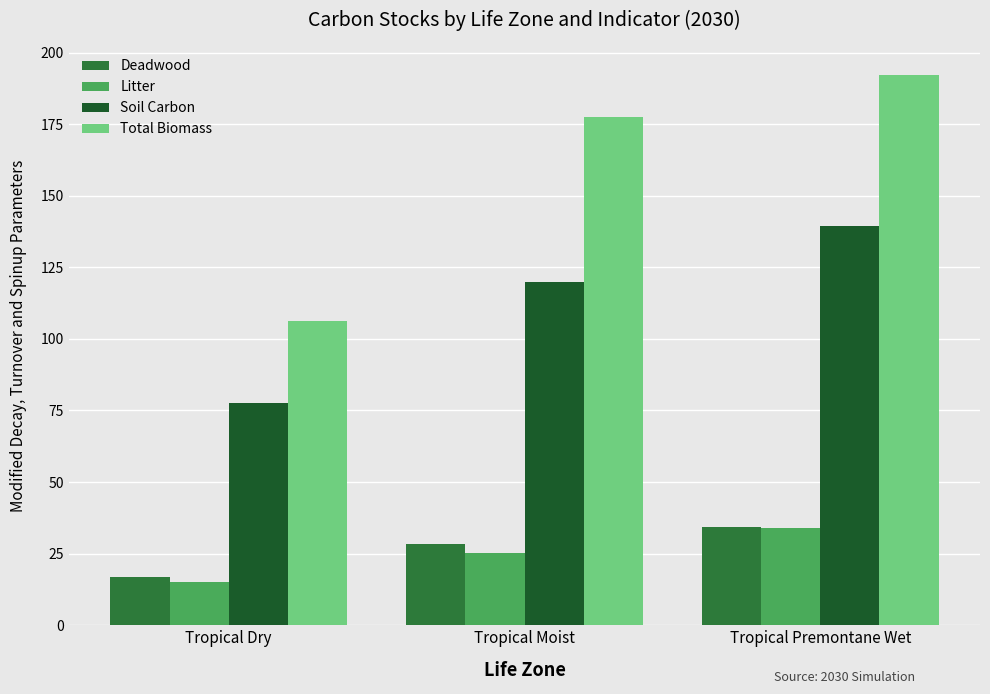

What value does the Deadwood series have at Tropical Dry?

16.9